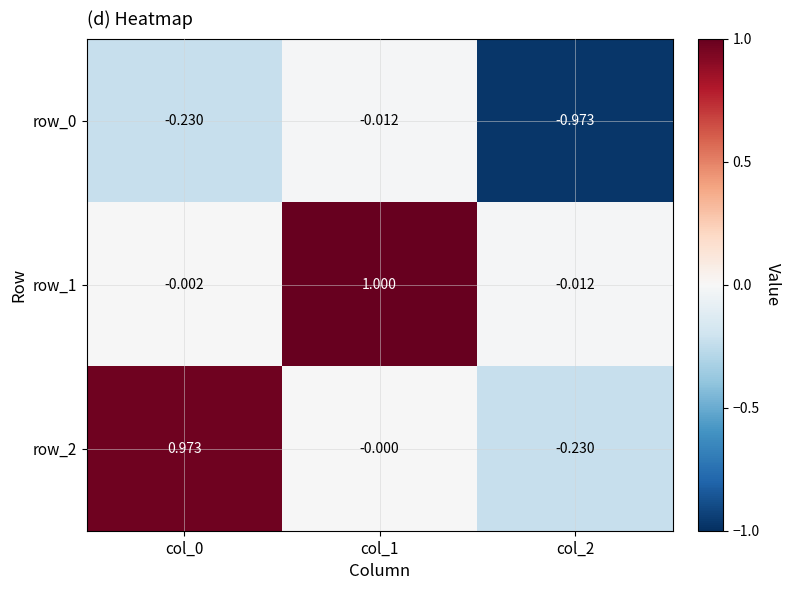

What is the spread (max minus min) of values at col_0?

1.2